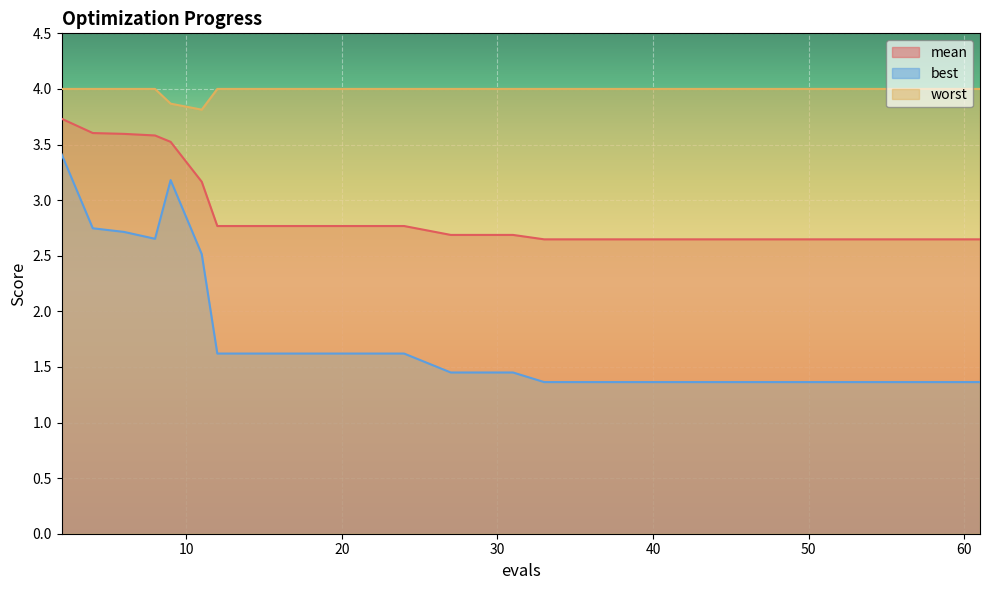

True or false: mean has more than 0 points higher than both neighbors.

False